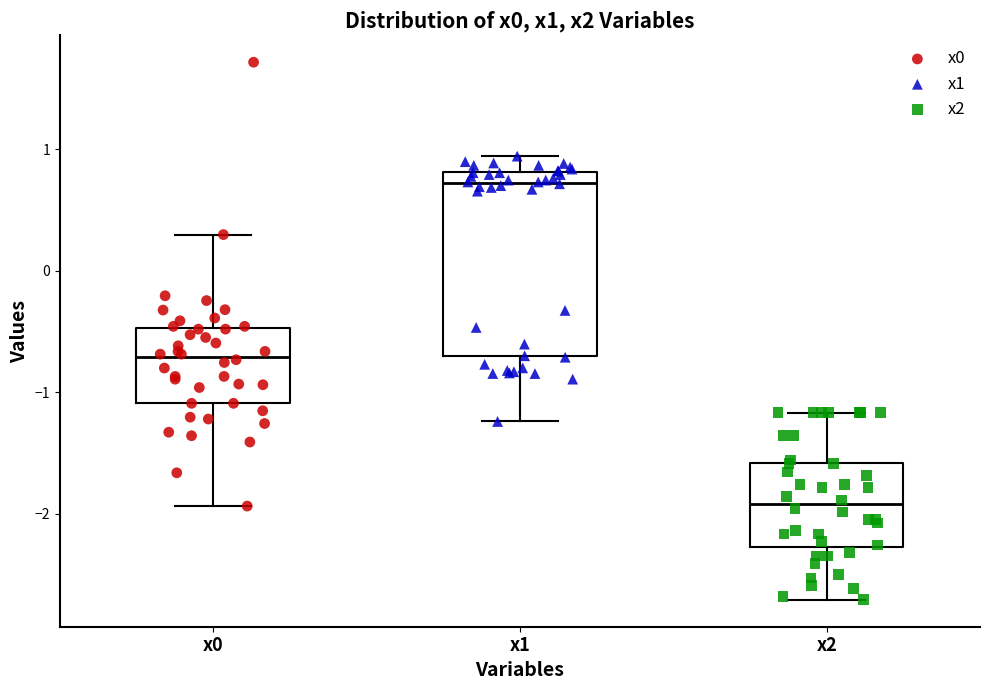

Where does the upper whisker of the box for x2 end on the y-axis? The values are not printed on the chart, so give them approximately, as read against the axis.

-1.2